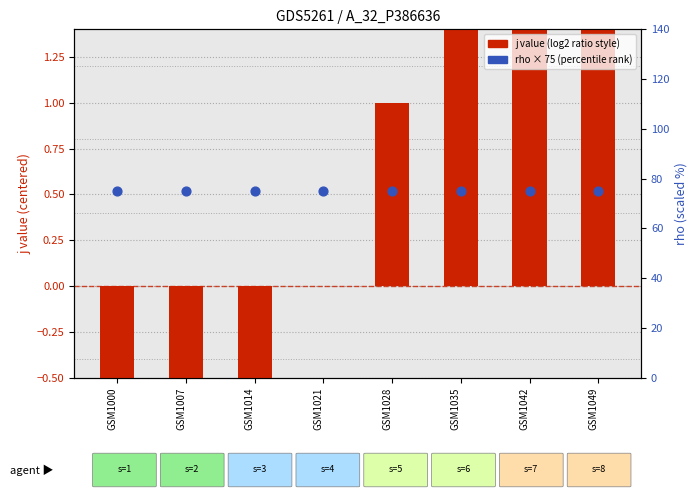

What is the total value across all series at GSM1049?

79